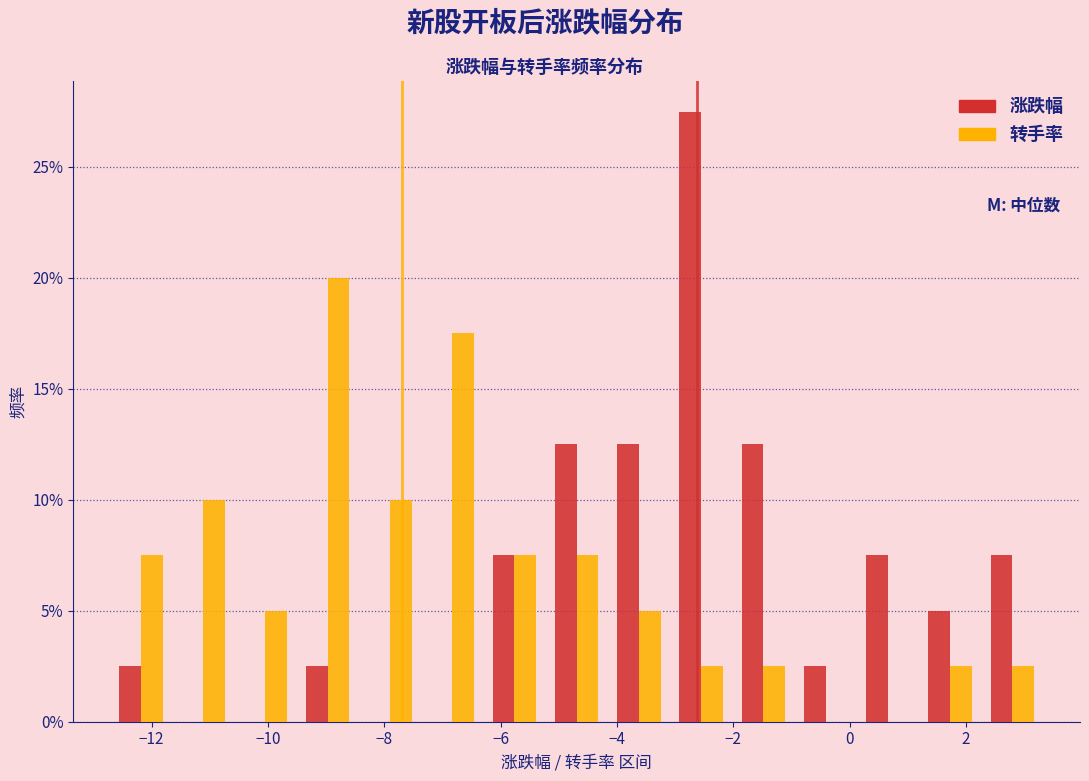

What is the height of the 转手率 bar covering -6.2 to -5.2 on the x-axis? Neither the bar edges nor the heights are printed on the chart, so give them approximately, as read against the axes.

7.5